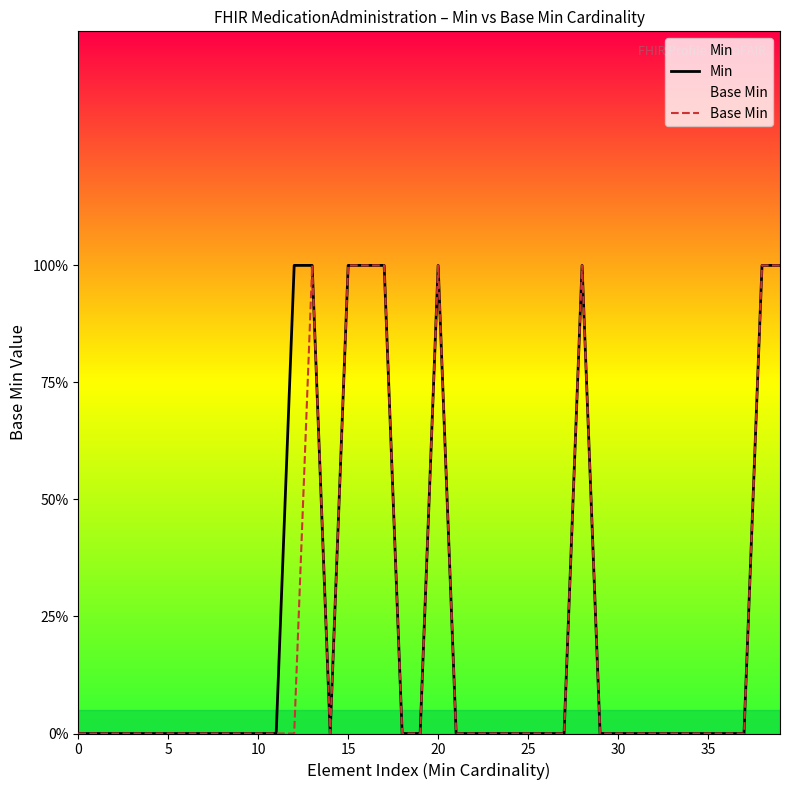

What is the label of the 25th point from the left?

24